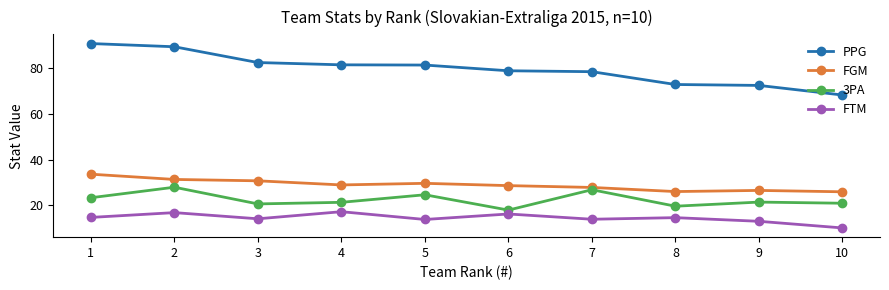

What is the total value across all series at 7?

146.9